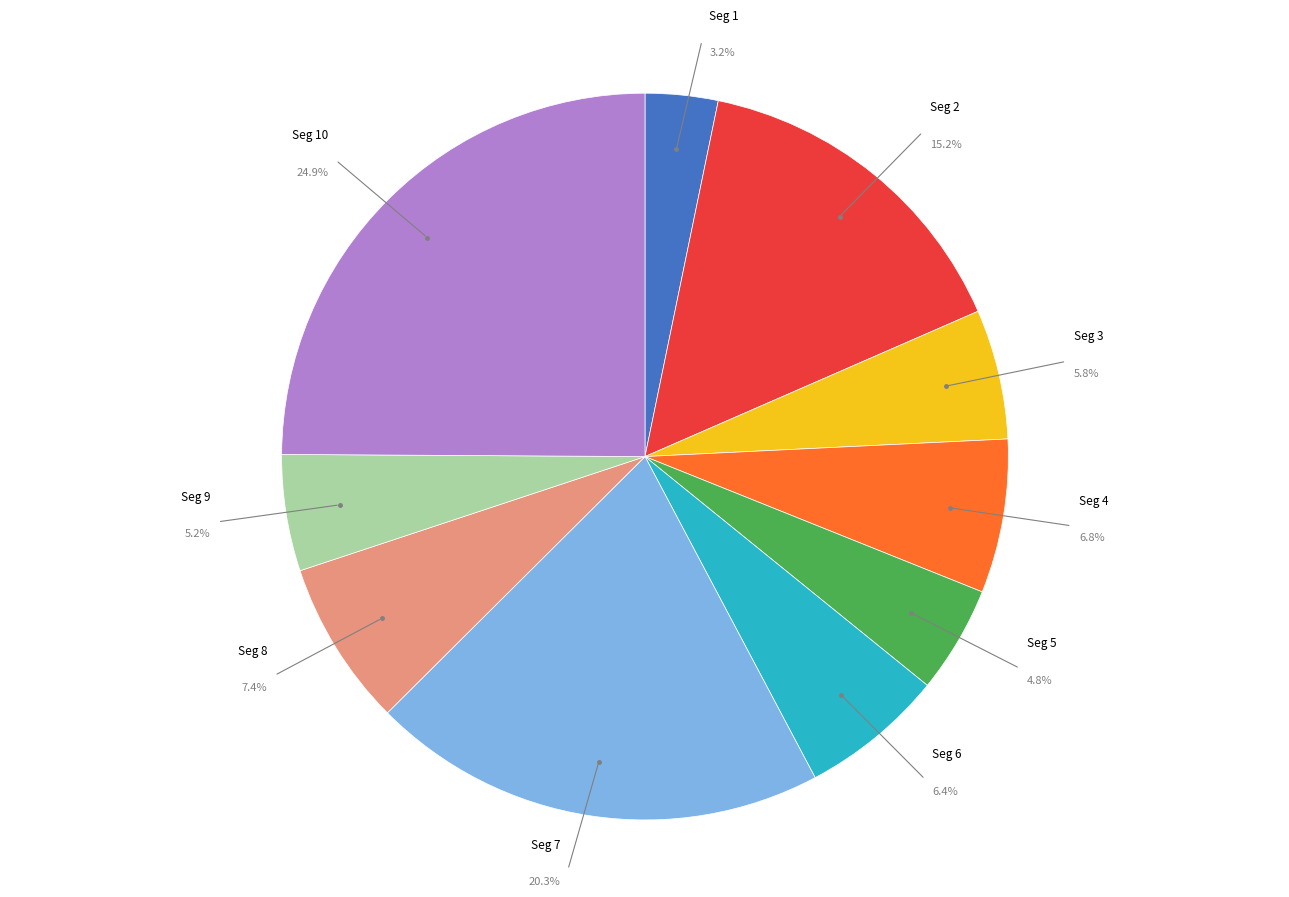

Is there any slice that represents more than half of the pie?

No